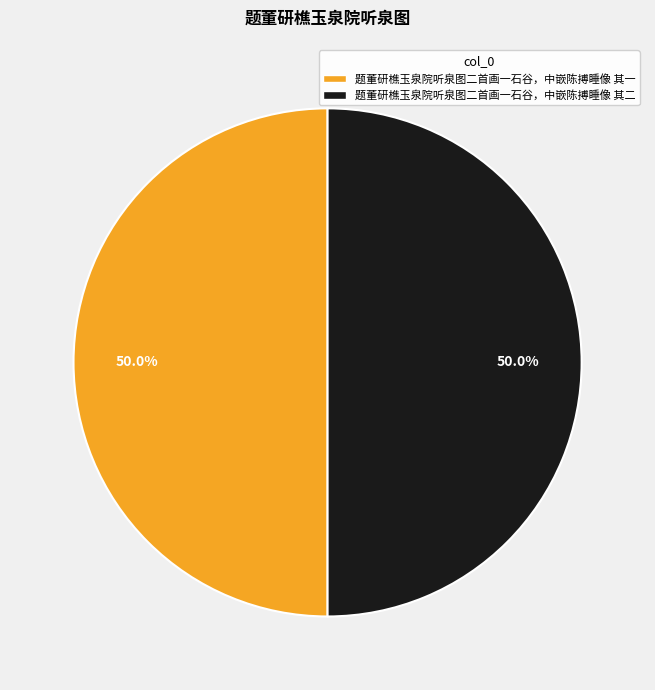

Approximately how many times larger is the value at 题董研樵玉泉院听泉图二首画一石谷，中嵌陈搏睡像 其一 compared to 题董研樵玉泉院听泉图二首画一石谷，中嵌陈搏睡像 其二?

1.0